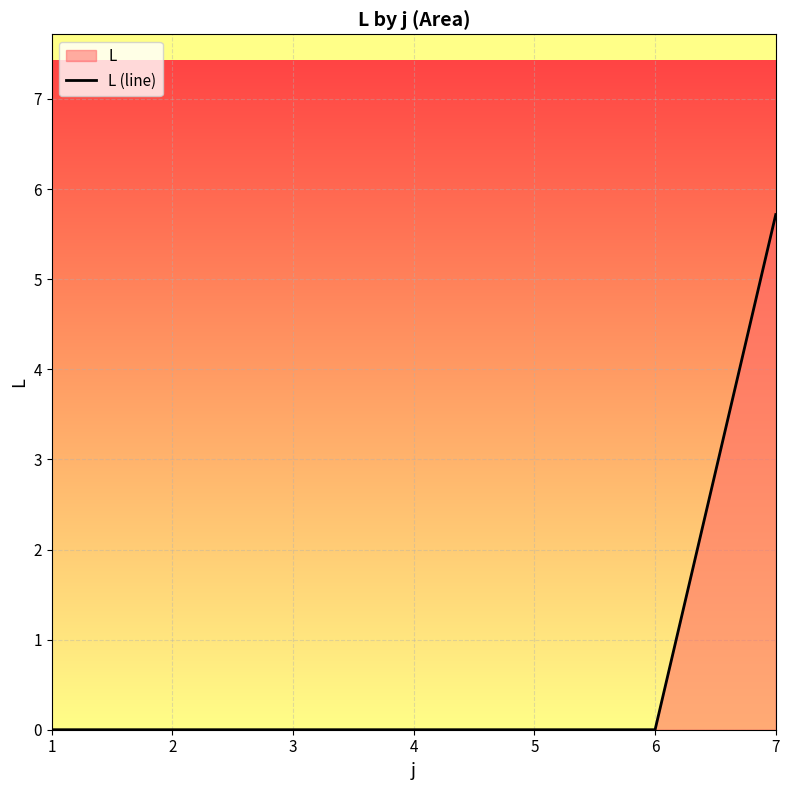

At which label is the value closest to 2?

1